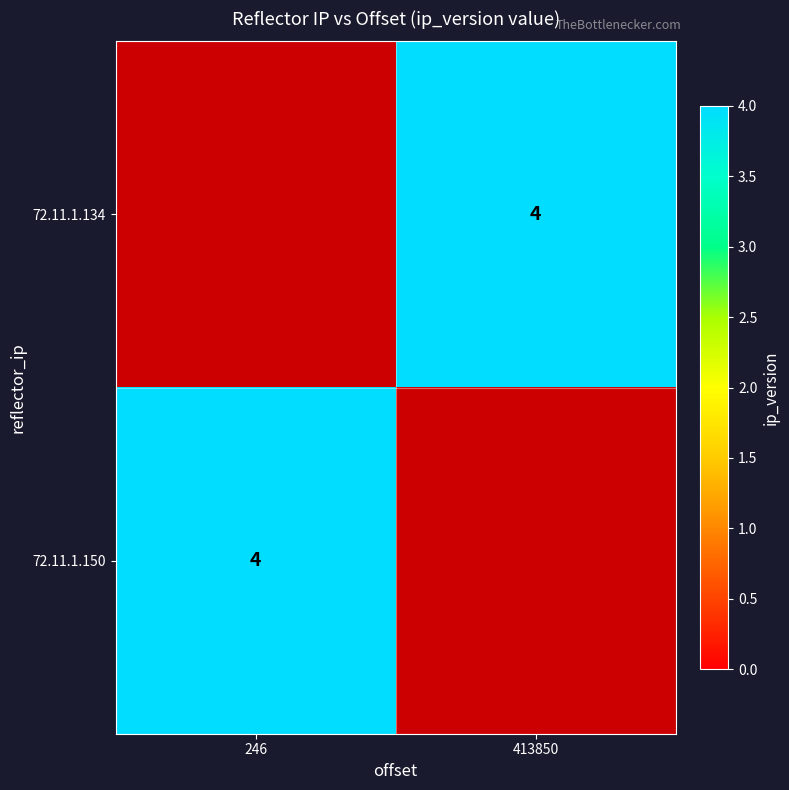

What is the smallest value displayed?

4.0